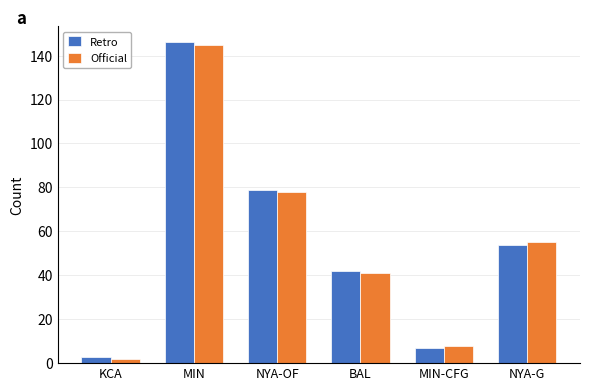

How many bars are there in total?

12